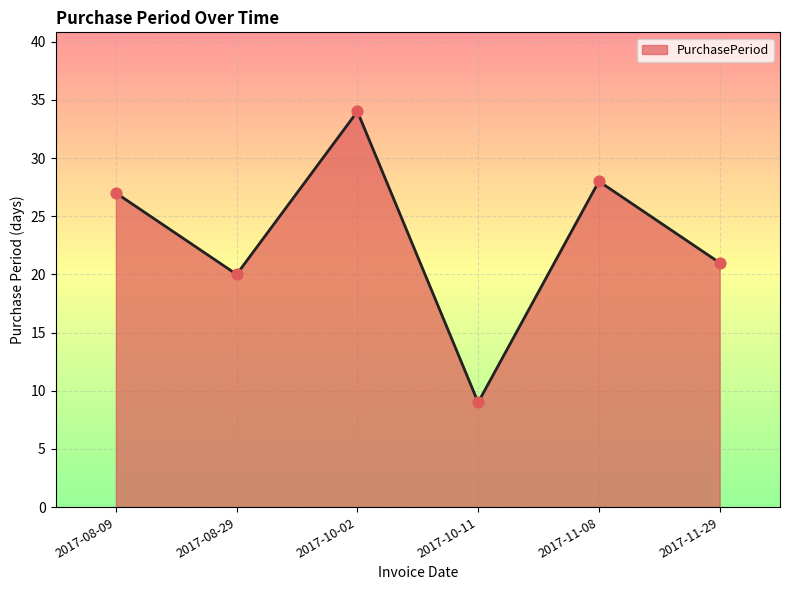

What is the change in value from 2017-08-29 to 2017-11-29?

+1